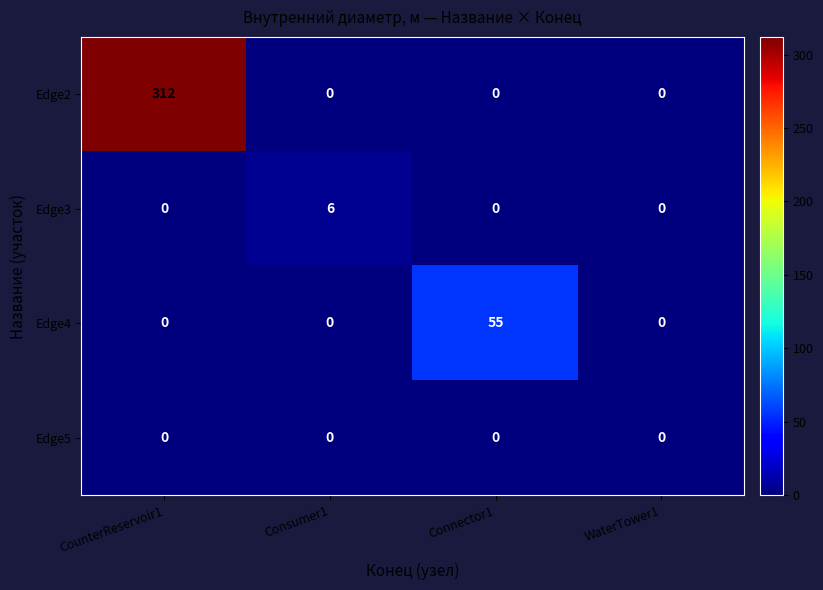

Reading left to right, extract all data points from this chart.

Edge2: CounterReservoir1=312	Consumer1=0	Connector1=0	WaterTower1=0
Edge3: CounterReservoir1=0	Consumer1=6	Connector1=0	WaterTower1=0
Edge4: CounterReservoir1=0	Consumer1=0	Connector1=55	WaterTower1=0
Edge5: CounterReservoir1=0	Consumer1=0	Connector1=0	WaterTower1=0